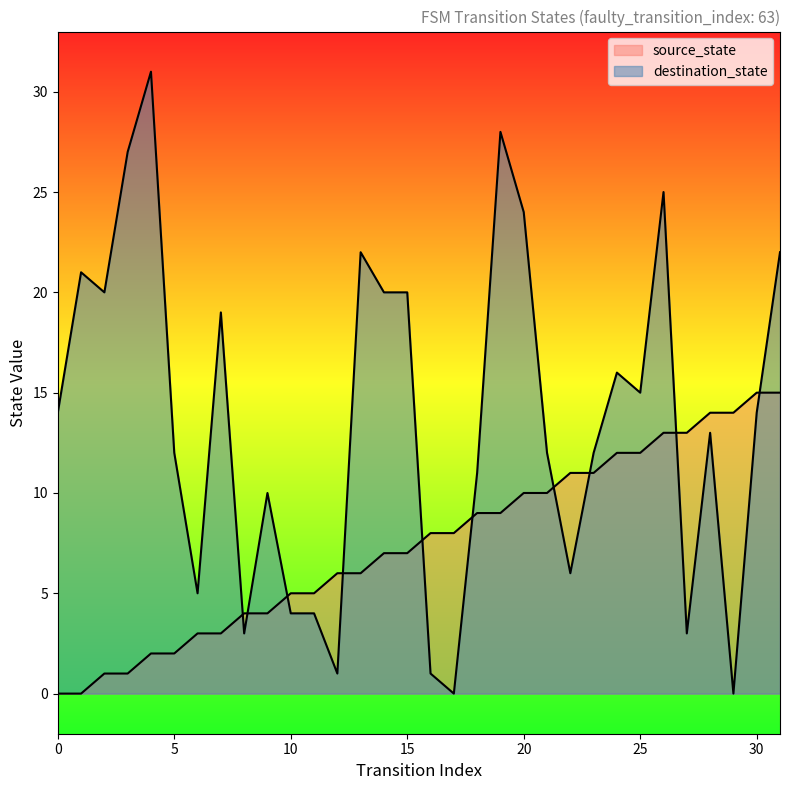

What is the sum of all destination_state values?

435